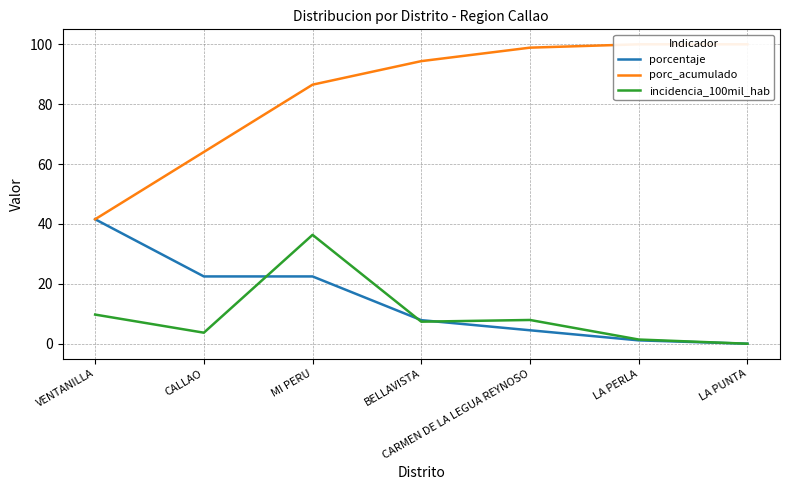

Rank the series by their maximum value, from lowest to highest.

incidencia_100mil_hab, porcentaje, porc_acumulado